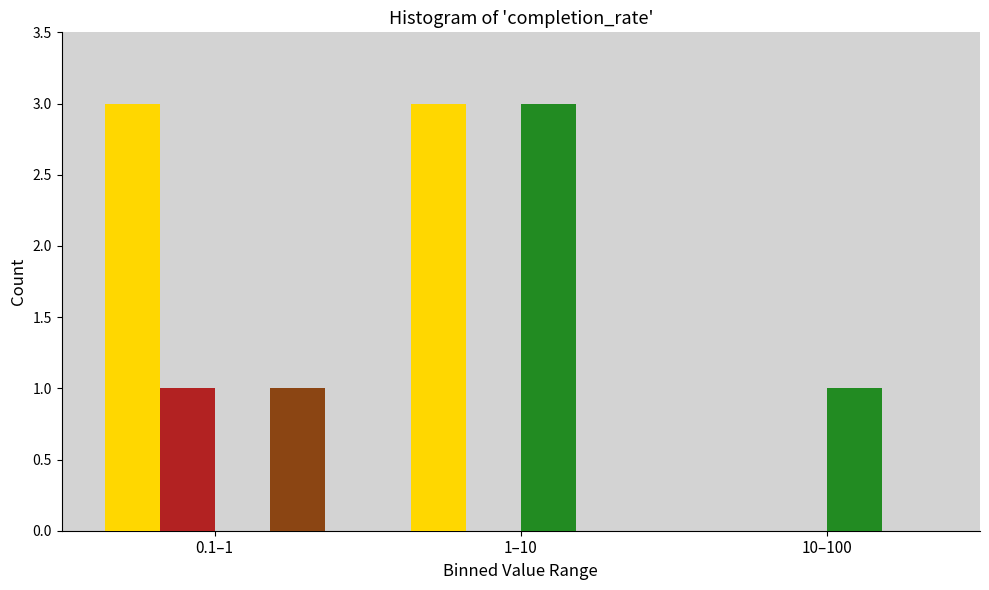

What is the maximum value shown in the chart?

3